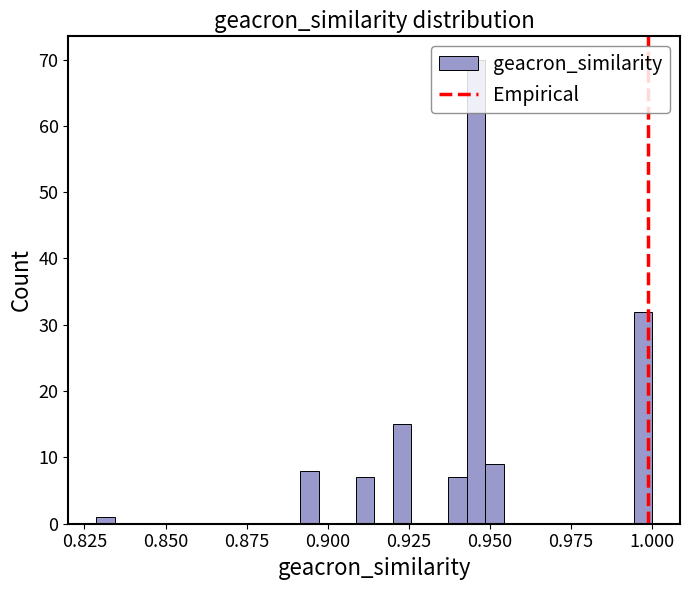

Around what value on the x-axis is the tallest bar? Give the approximate position of its centre, as read against the axis.

0.945